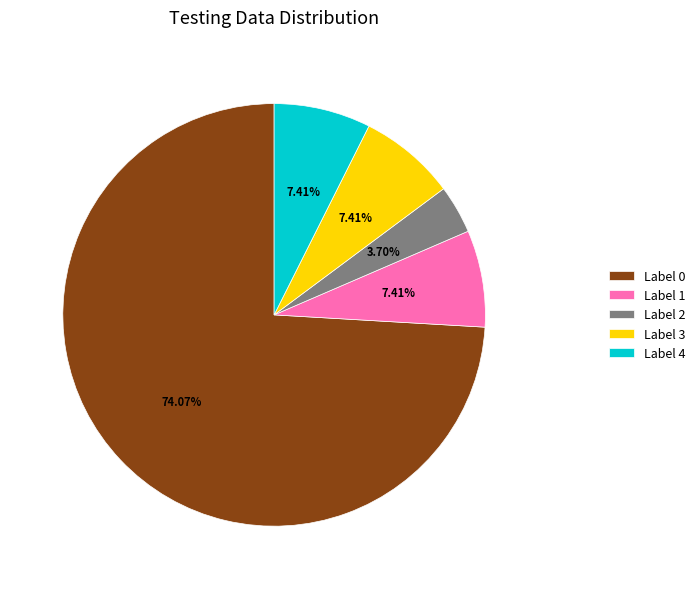

Do Label 4 and Label 2 together represent more than half of the pie?

No